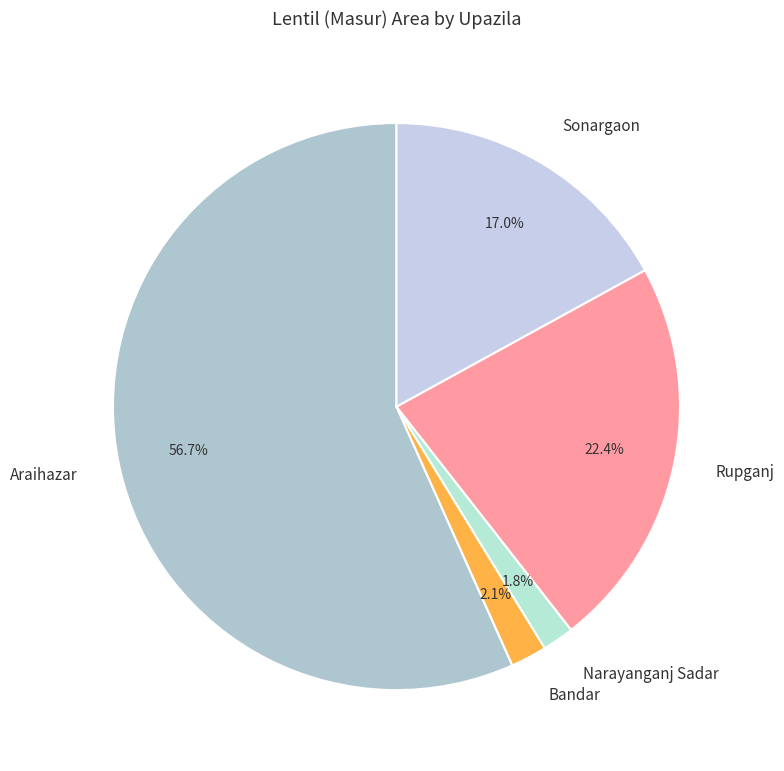

Is it true that Narayanganj Sadar is 11% of the pie?

False